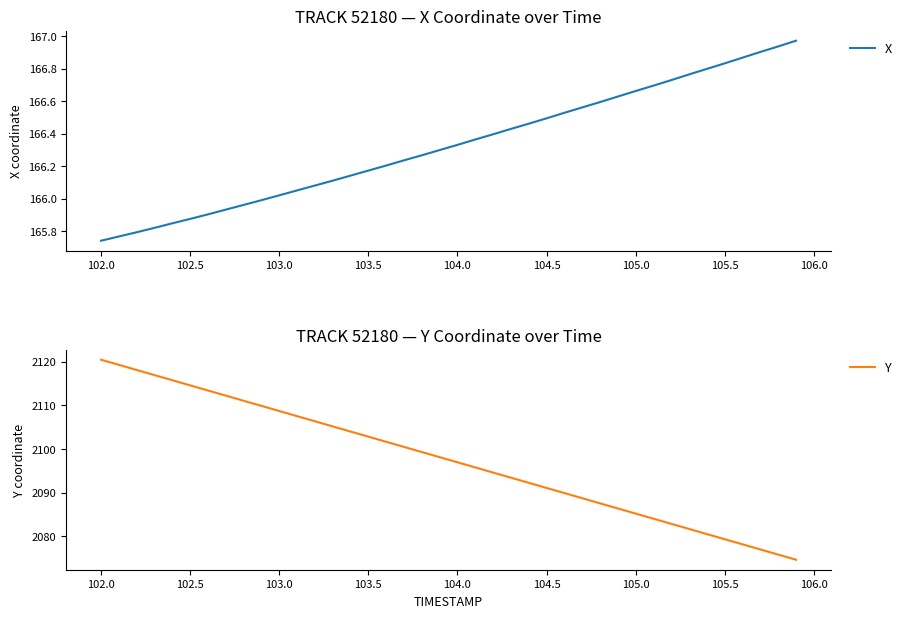

Reading left to right, what are all the values shown in this chart?

X: 165.7	165.8	165.8	165.8	165.8	165.9	165.9	165.9	166.0	166.0	166.0	166.1	166.1	166.1	166.1	166.2	166.2	166.2	166.3	166.3	166.3	166.4	166.4	166.4	166.5	166.5	166.5	166.6	166.6	166.6	166.7	166.7	166.7	166.8	166.8	166.8	166.9	166.9	166.9	167.0
Y: 2120.4	2119.3	2118.1	2116.9	2115.7	2114.6	2113.4	2112.2	2111.0	2109.9	2108.7	2107.5	2106.3	2105.2	2104.0	2102.8	2101.7	2100.5	2099.3	2098.1	2097.0	2095.8	2094.6	2093.4	2092.3	2091.1	2089.9	2088.8	2087.6	2086.4	2085.2	2084.1	2082.9	2081.7	2080.5	2079.4	2078.2	2077.0	2075.8	2074.7